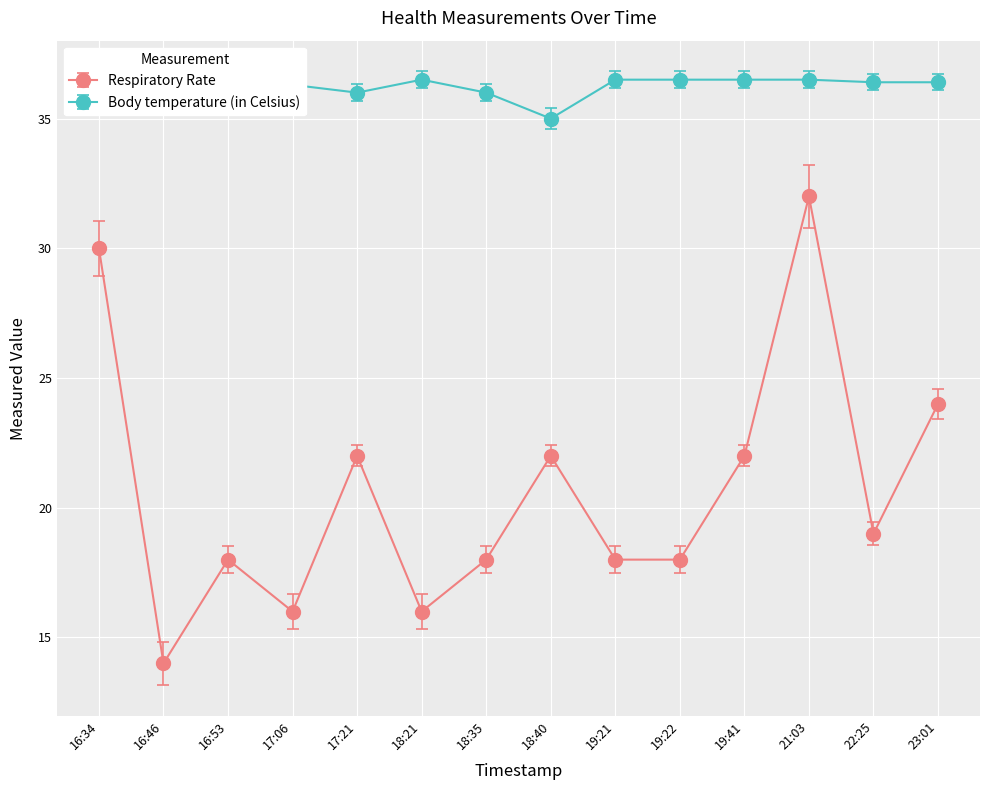

How many lines are shown in the chart?

2